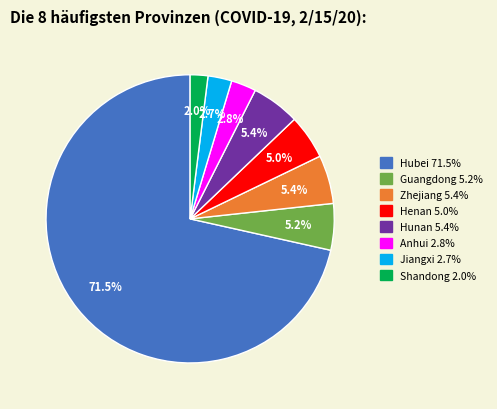

What is the smallest slice in the pie chart?

Shandong